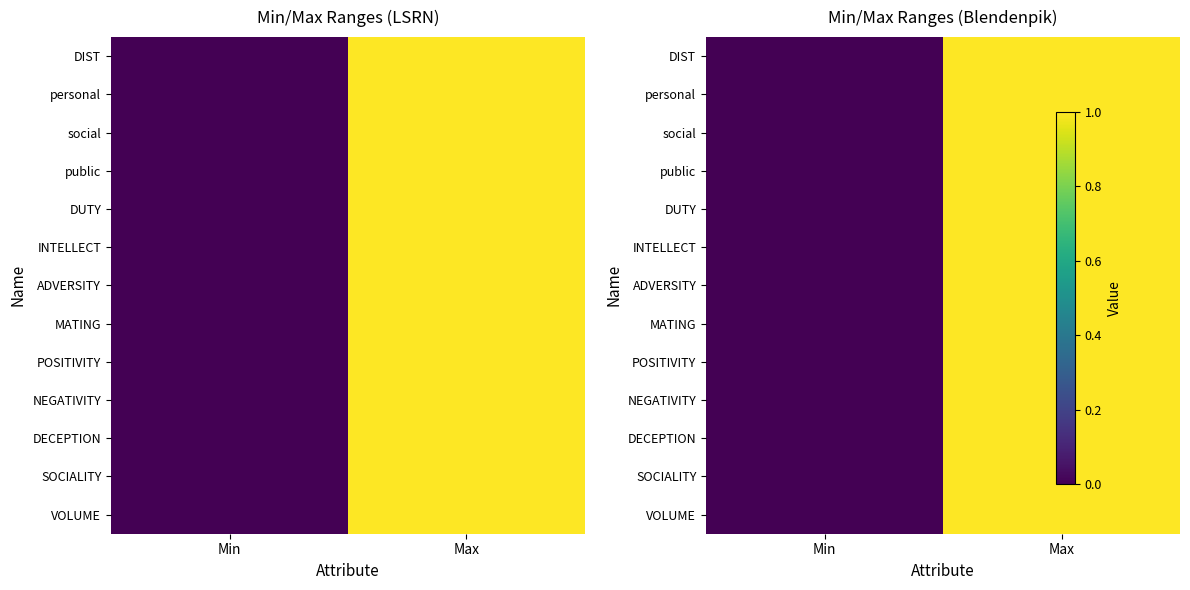

Rank the categories by DECEPTION value from lowest to highest.

Min, Max